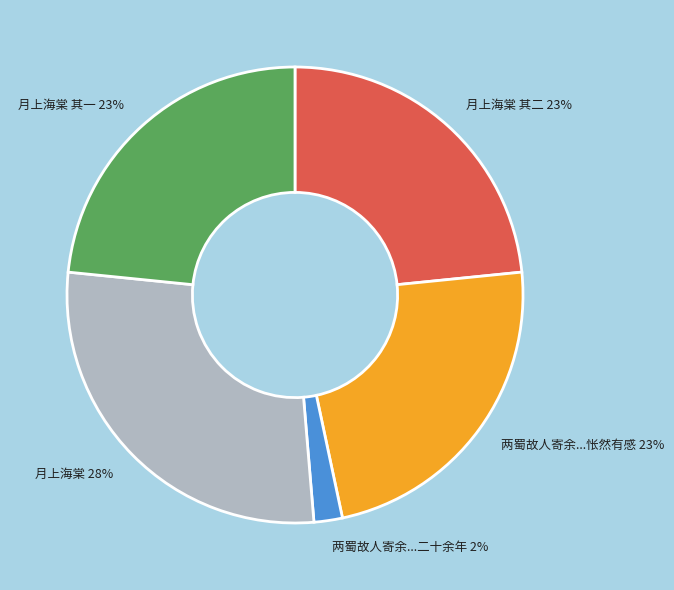

To the nearest percent, what is the average slice percentage?

20%